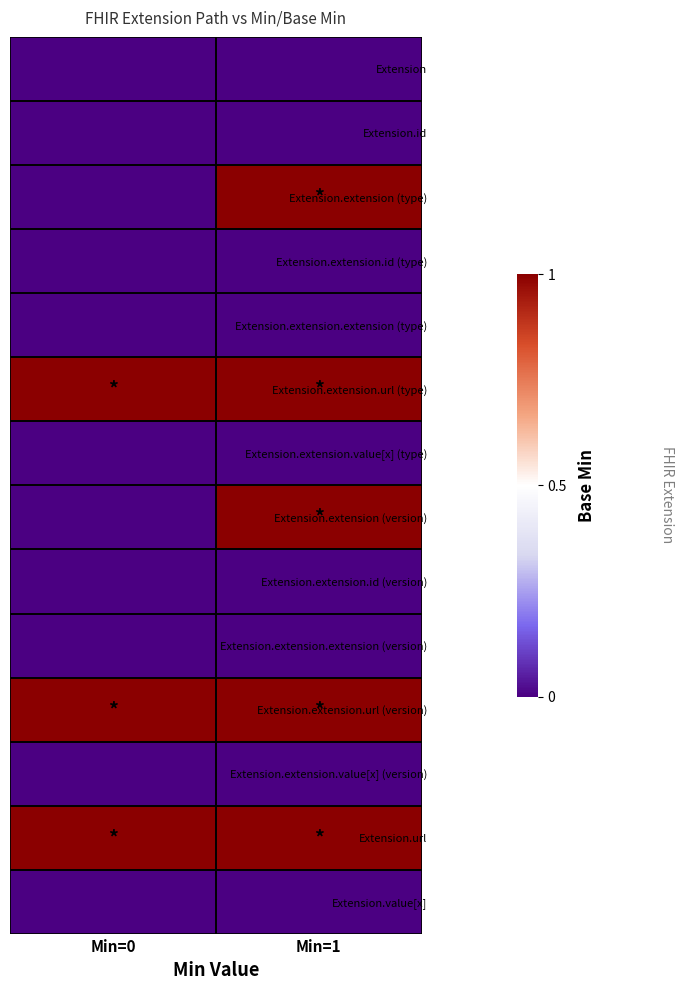

Rank the series by their maximum value, from lowest to highest.

Extension, Extension.id, Extension.extension.id (type), Extension.extension.extension (type), Extension.extension.value[x] (type), Extension.extension.id (version), Extension.extension.extension (version), Extension.extension.value[x] (version), Extension.value[x], Extension.extension (type), Extension.extension.url (type), Extension.extension (version), Extension.extension.url (version), Extension.url